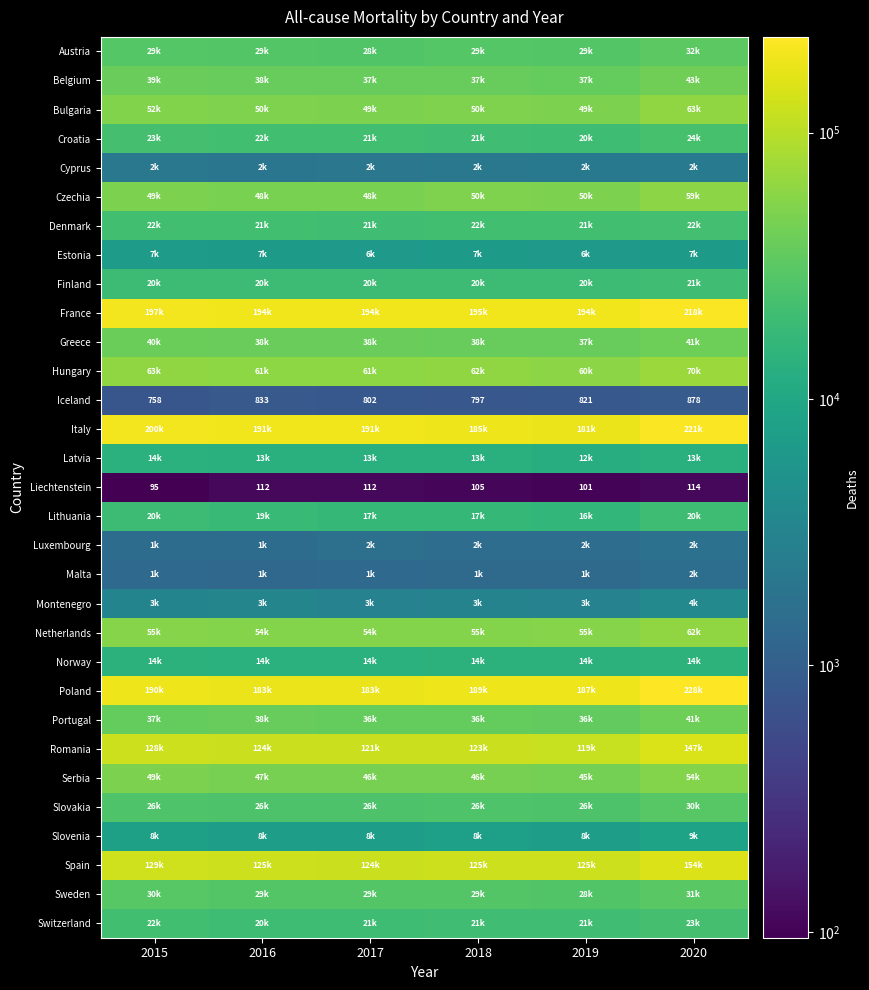

What is the sum of the Liechtenstein values at 2015 and 2020?

209